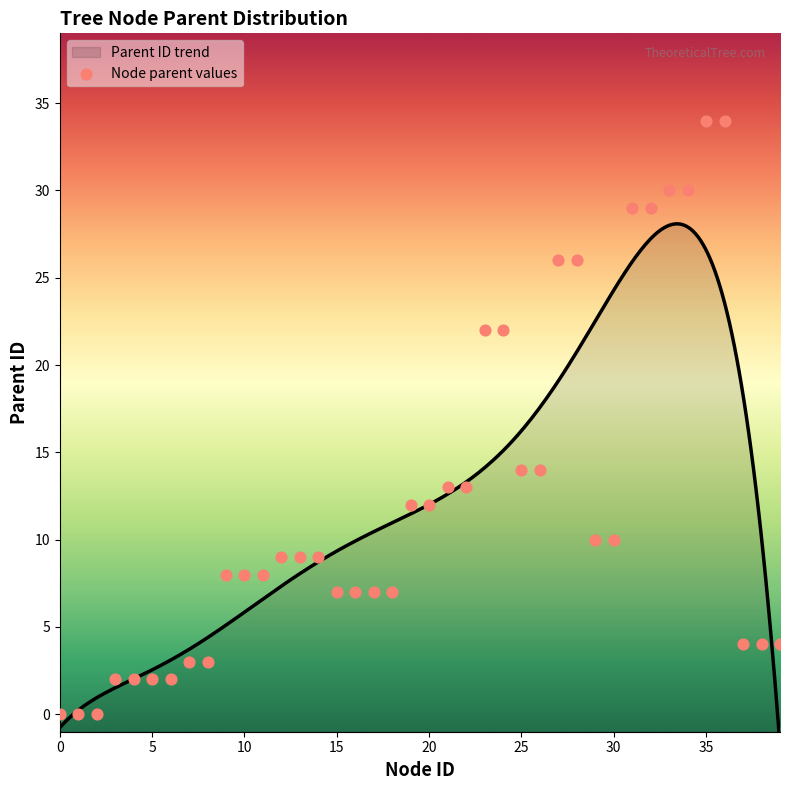

Approximately how many times larger is the value at 37 compared to 36?

0.1